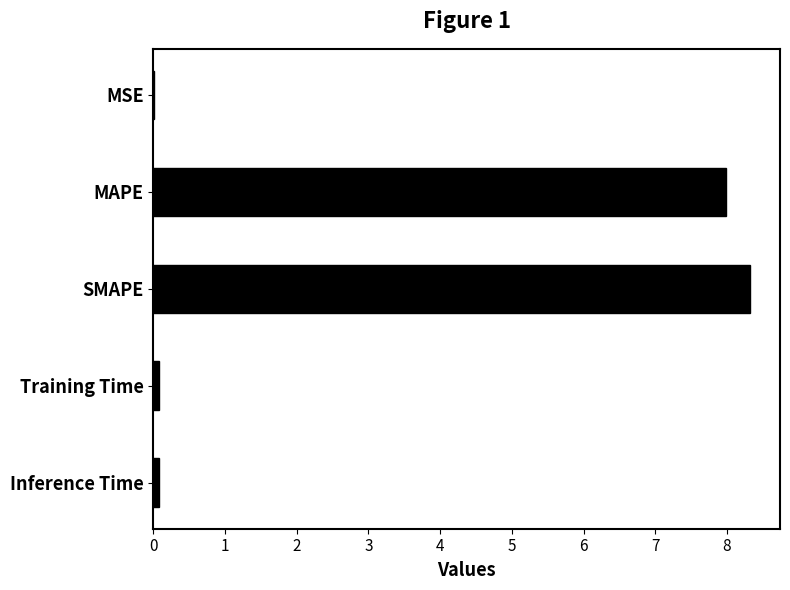

What is the sum of all values?

16.5